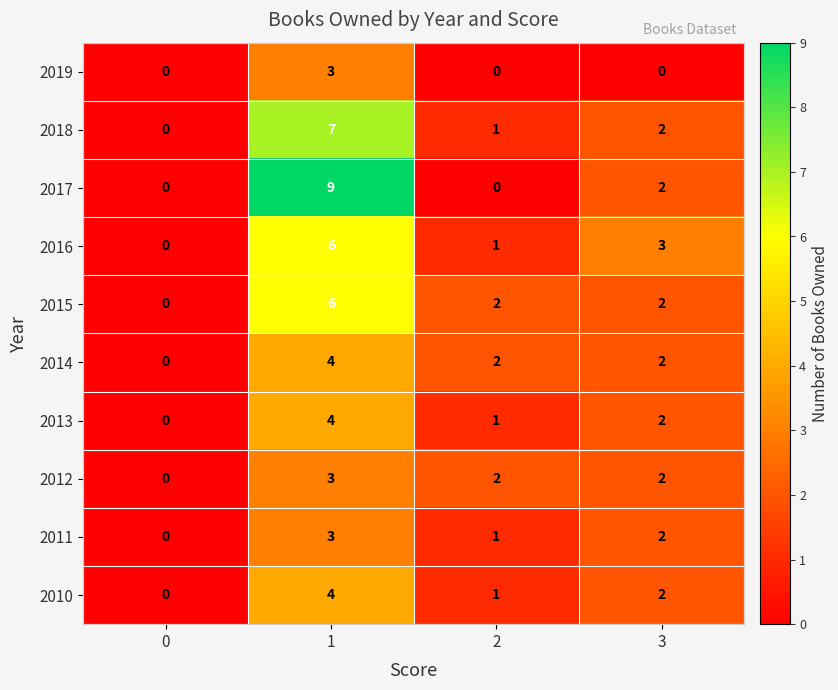

What is the total value across all series at 2?

11